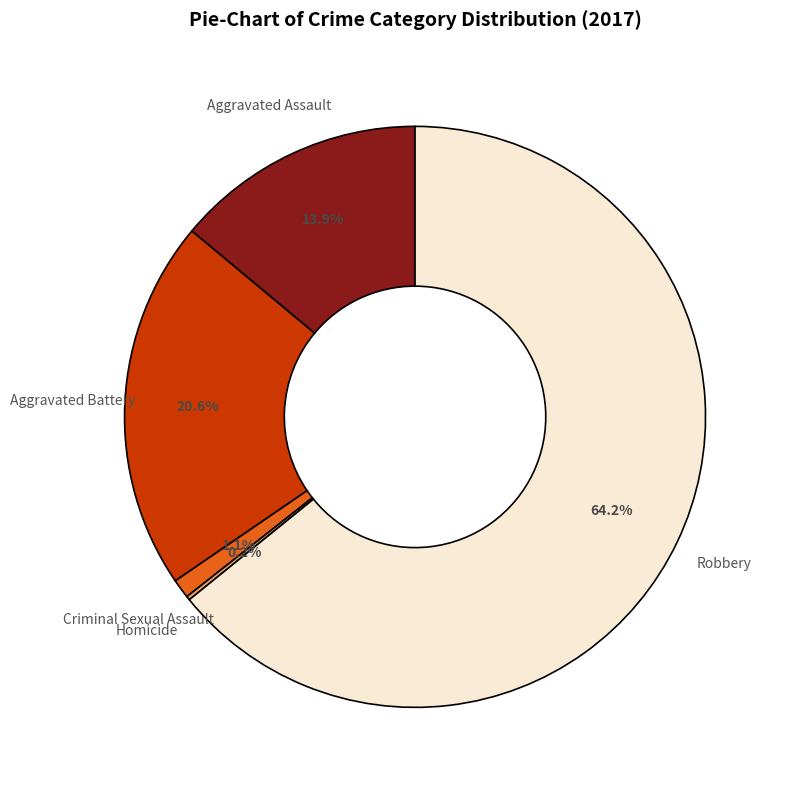

Does any single category account for the majority?

Yes